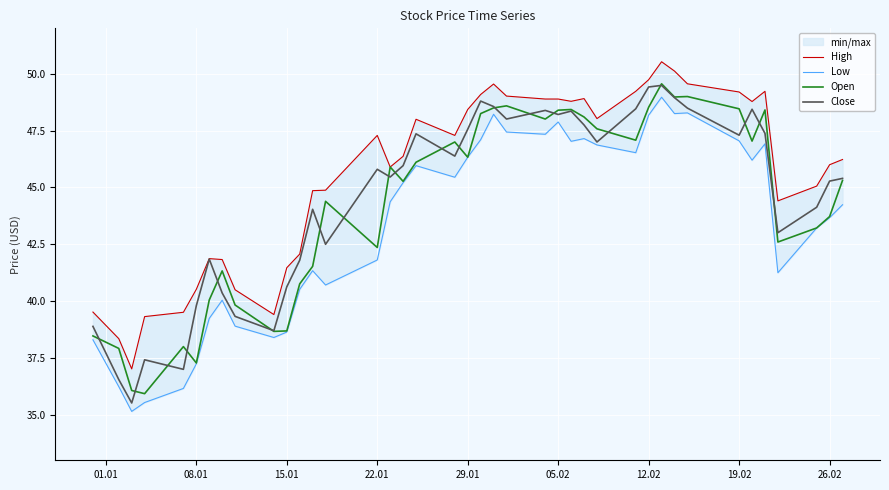

What is the minimum value for Open?

35.9